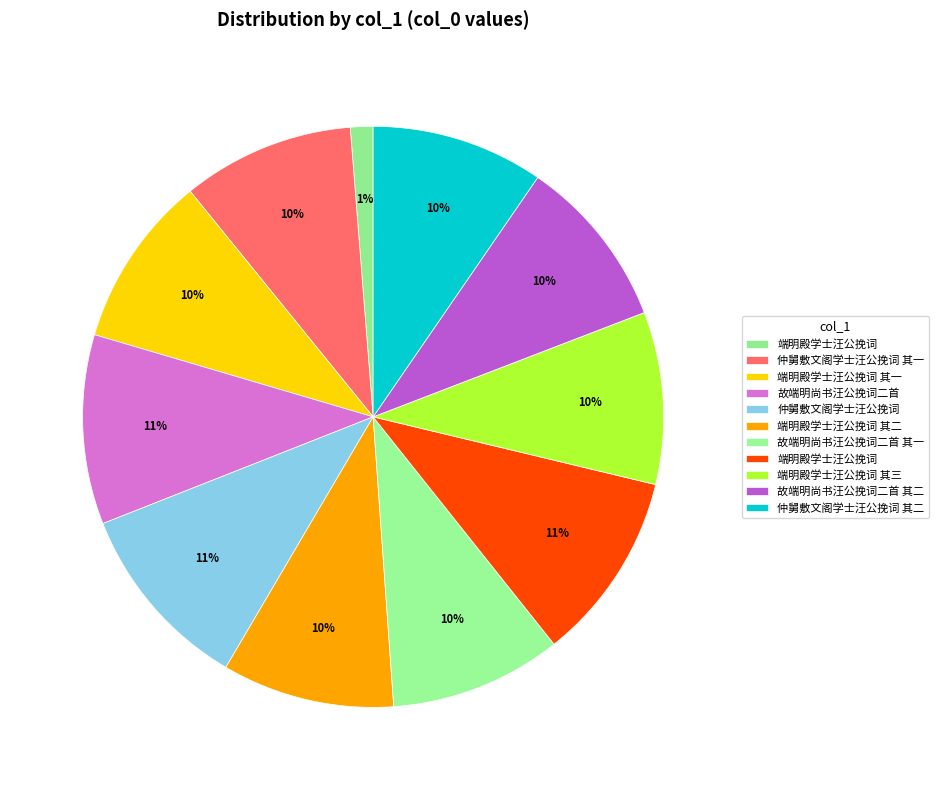

How many segments does this pie chart have?

11